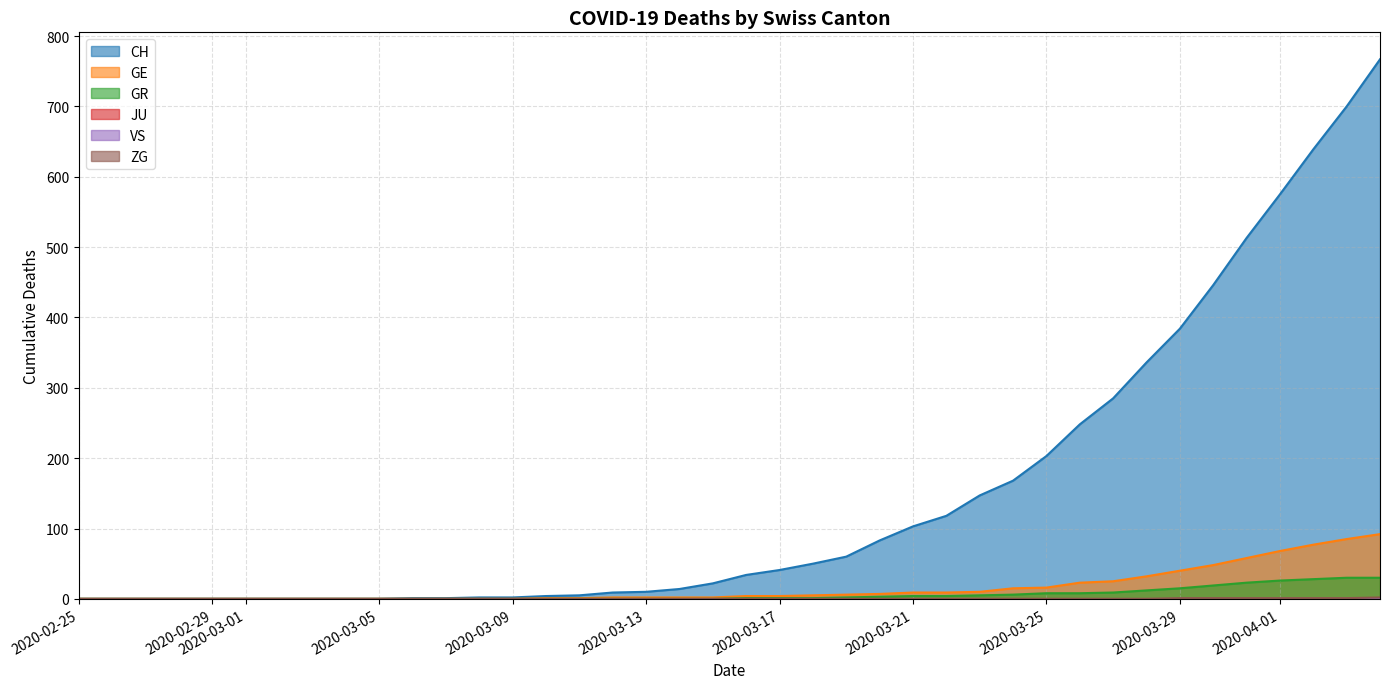

Where is ZG nearest to the value 1?

2020-03-29